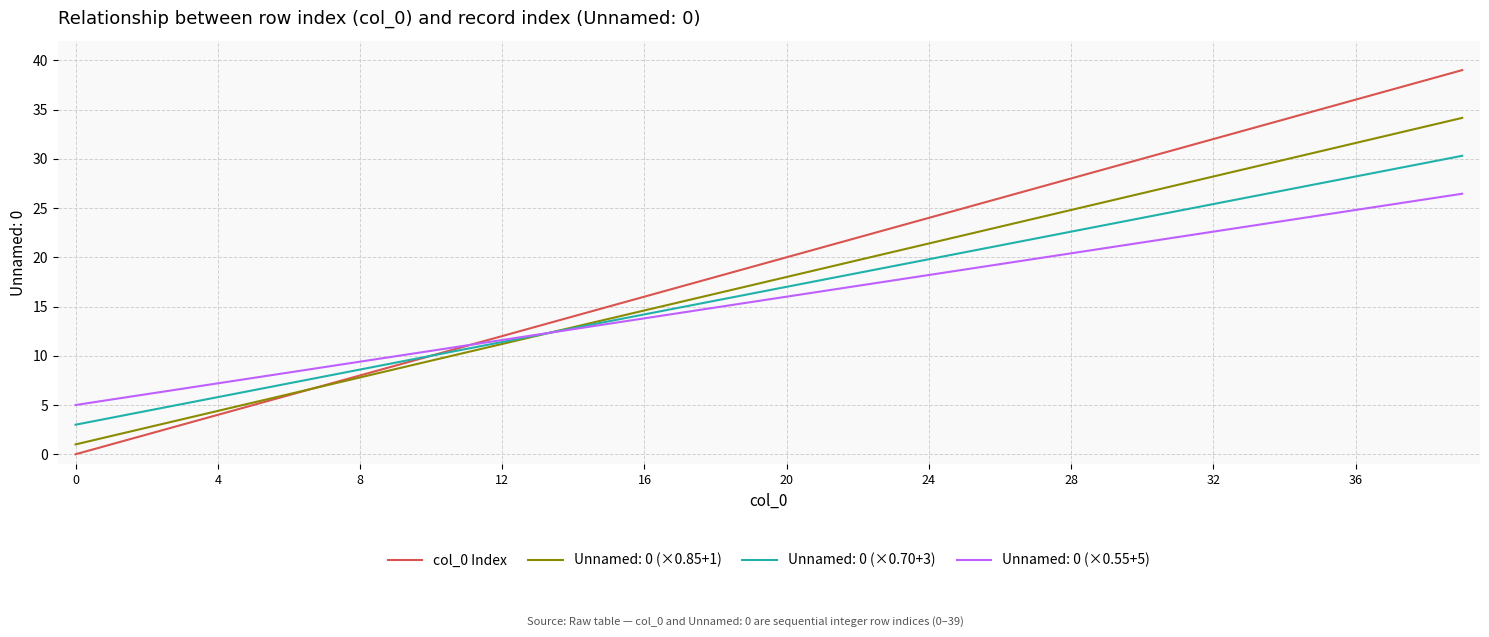

What is the highest value of the Unnamed: 0 (×0.70+3) series?

30.3